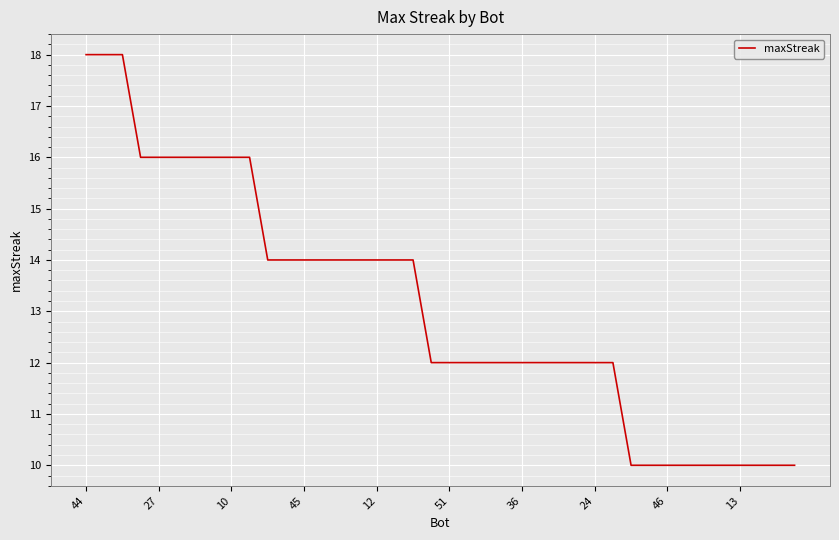

What is the minimum value shown in the chart?

10